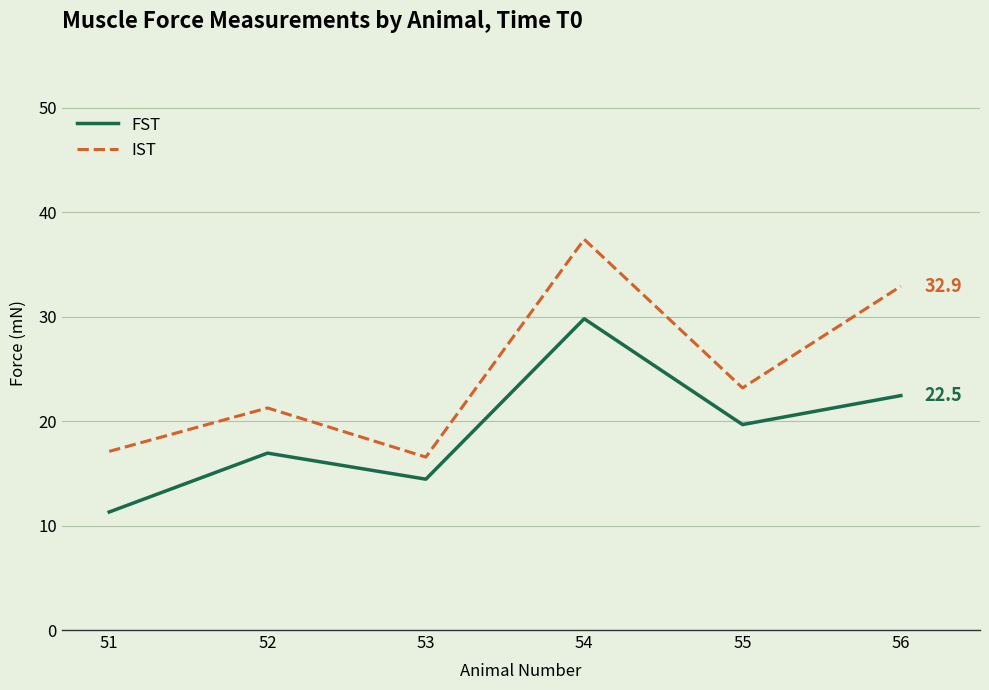

Reading left to right, what are all the values shown in this chart?

FST: 11.3	16.9	14.4	29.8	19.7	22.5
IST: 17.1	21.3	16.6	37.4	23.2	32.9